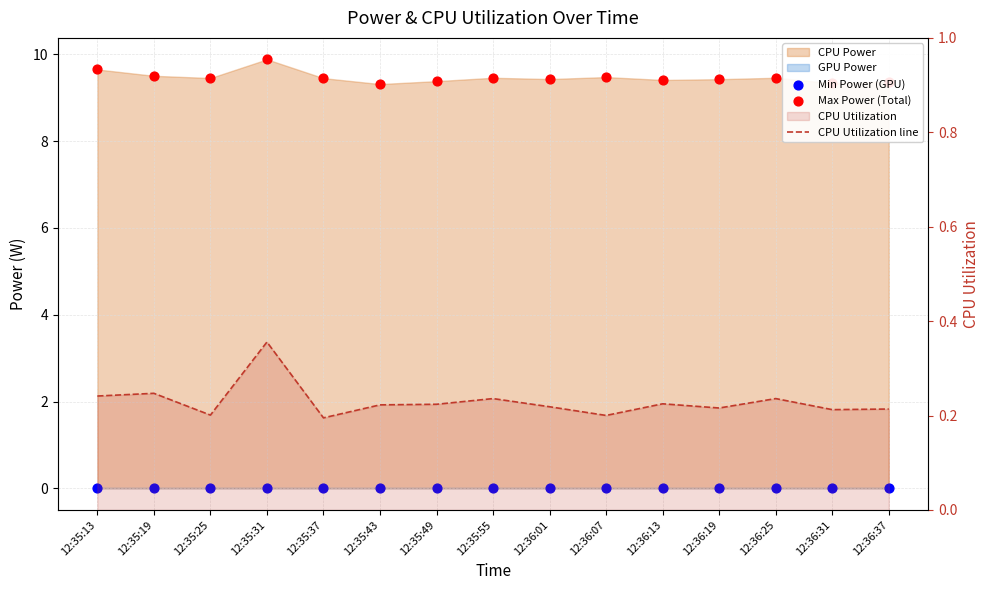

What is the total value across all series at 12:35:37?

9.6